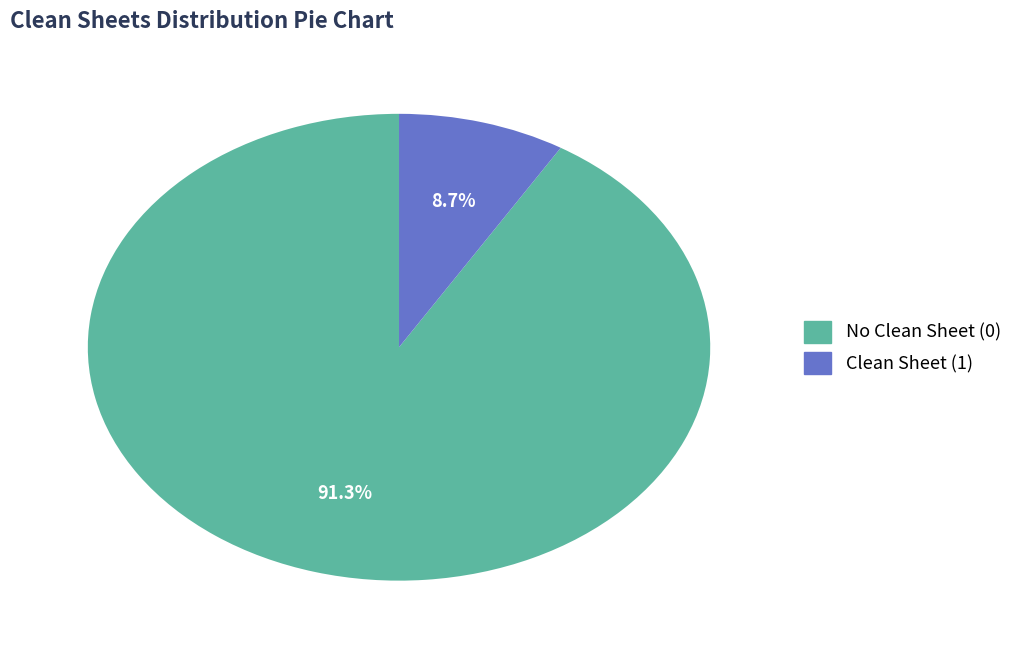

Is there any slice that represents more than half of the pie?

Yes